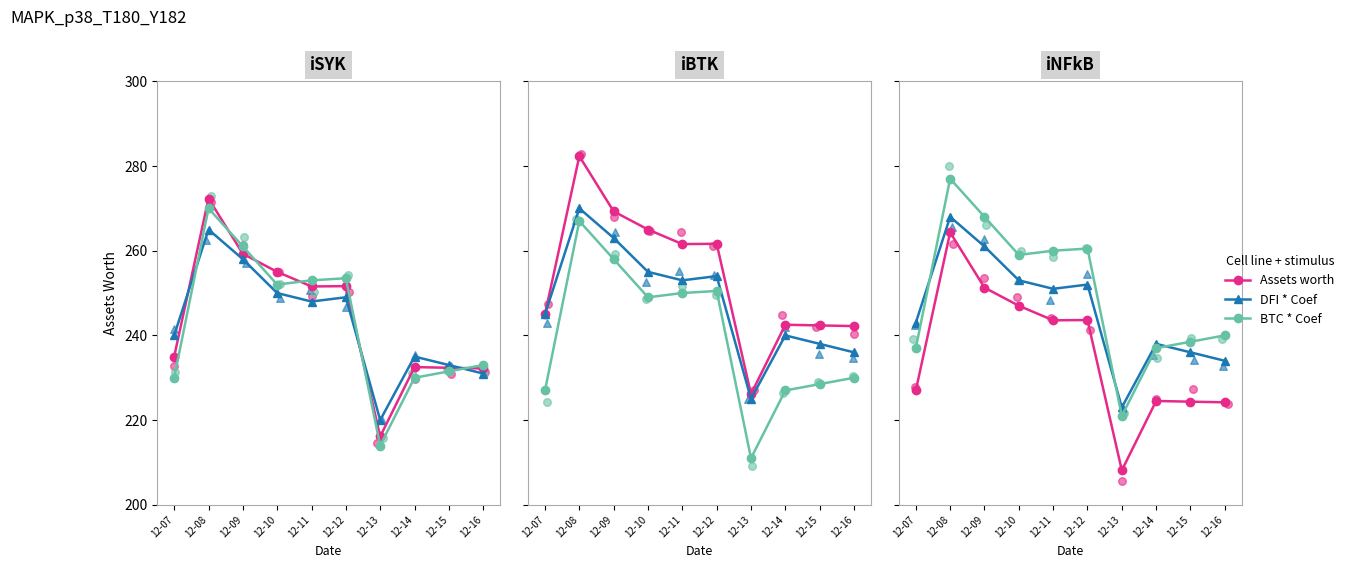

Which series has the largest total across all categories?

BTC * Coef